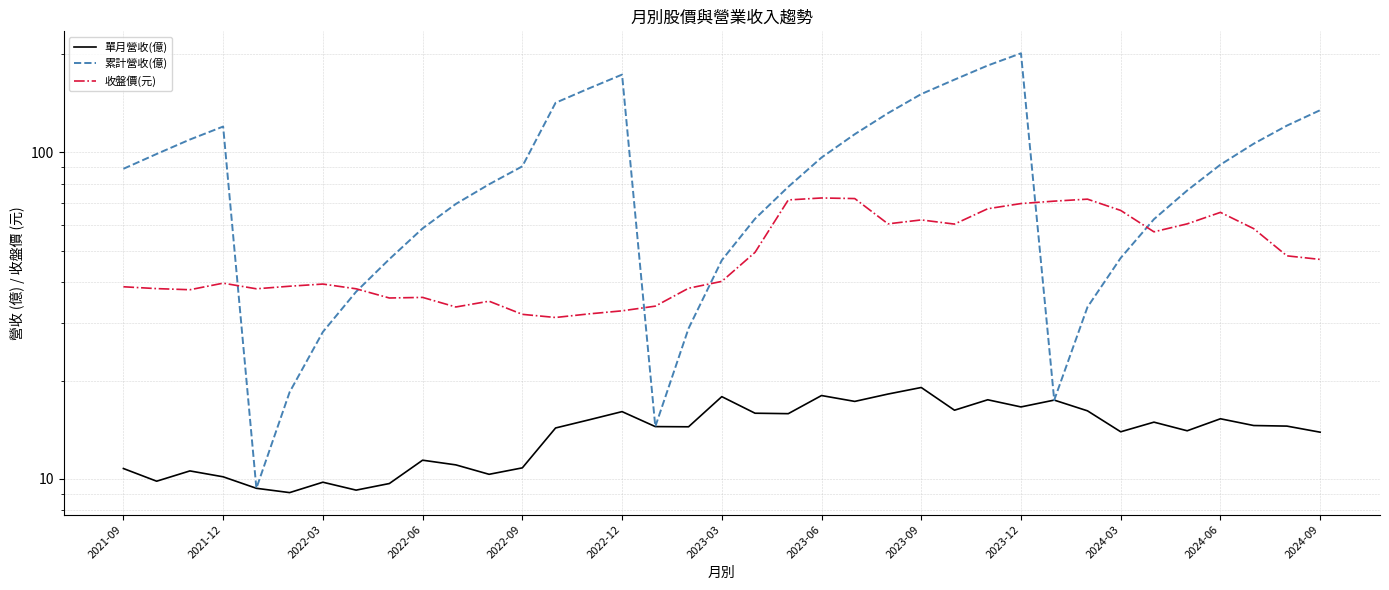

The value of 累計營收(億) at 2021-09 is 89.1. True or false?

True